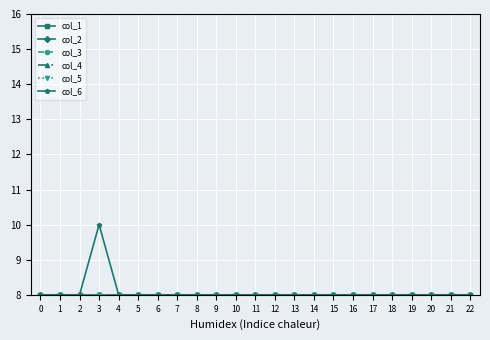

Reading left to right, extract all data points from this chart.

col_1: 0=8	1=8	2=8	3=8	4=8	5=8	6=8	7=8	8=8	9=8	10=8	11=8	12=8	13=8	14=8	15=8	16=8	17=8	18=8	19=8	20=8	21=8	22=8
col_2: 0=8	1=8	2=8	3=8	4=8	5=8	6=8	7=8	8=8	9=8	10=8	11=8	12=8	13=8	14=8	15=8	16=8	17=8	18=8	19=8	20=8	21=8	22=8
col_3: 0=8	1=8	2=8	3=8	4=8	5=8	6=8	7=8	8=8	9=8	10=8	11=8	12=8	13=8	14=8	15=8	16=8	17=8	18=8	19=8	20=8	21=8	22=8
col_4: 0=8	1=8	2=8	3=8	4=8	5=8	6=8	7=8	8=8	9=8	10=8	11=8	12=8	13=8	14=8	15=8	16=8	17=8	18=8	19=8	20=8	21=8	22=8
col_5: 0=8	1=8	2=8	3=8	4=8	5=8	6=8	7=8	8=8	9=8	10=8	11=8	12=8	13=8	14=8	15=8	16=8	17=8	18=8	19=8	20=8	21=8	22=8
col_6: 0=8	1=8	2=8	3=10	4=8	5=8	6=8	7=8	8=8	9=8	10=8	11=8	12=8	13=8	14=8	15=8	16=8	17=8	18=8	19=8	20=8	21=8	22=8